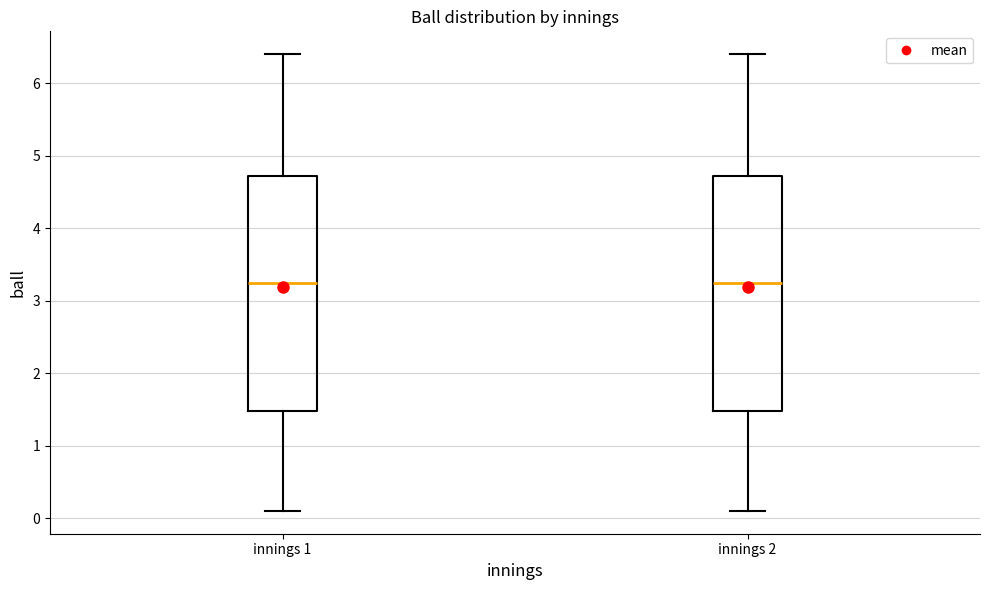

Reading left to right, read every box against the y-axis: the position of its median line, the range the box covers, and the ends of its whiskers. The values are not printed on the chart, so give them approximately, as read against the axis.

innings 1: median 3.3, box 1.5 to 4.7, whiskers 0.1 to 6.4
innings 2: median 3.3, box 1.5 to 4.7, whiskers 0.1 to 6.4